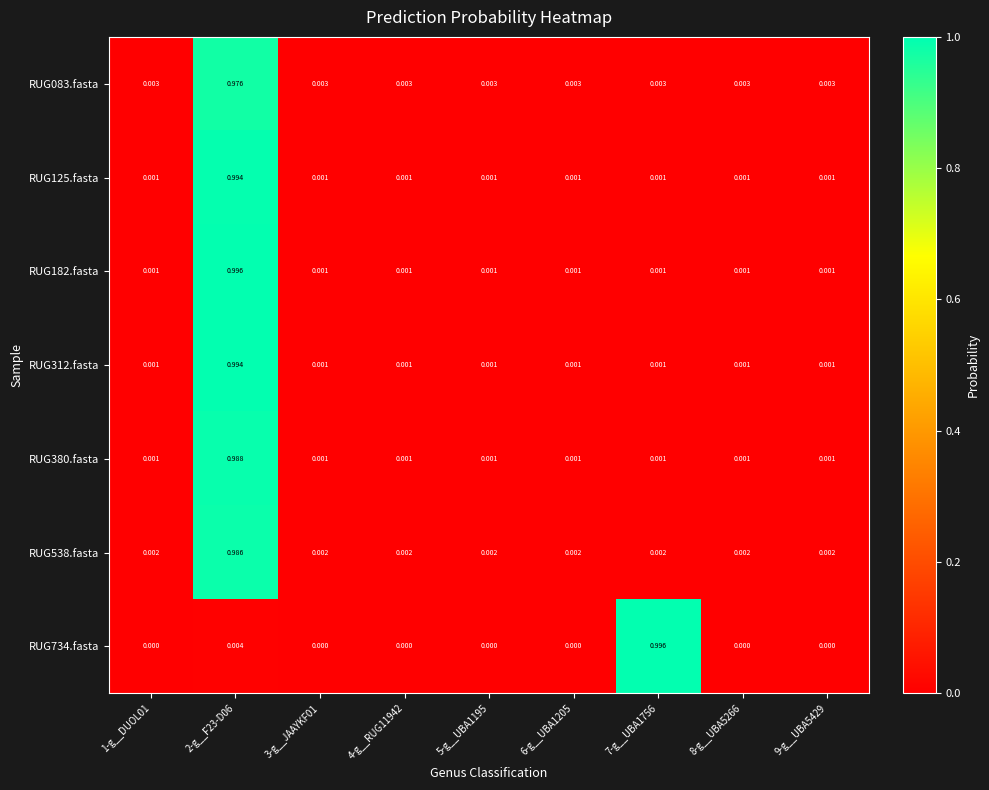

How many series are shown in this chart?

7